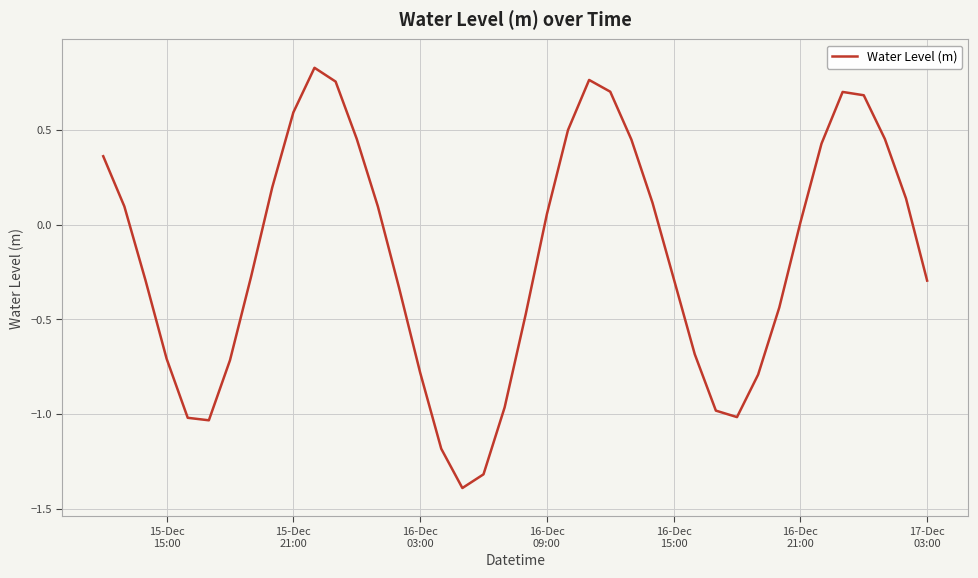

What is the difference between the maximum and minimum values?

2.2